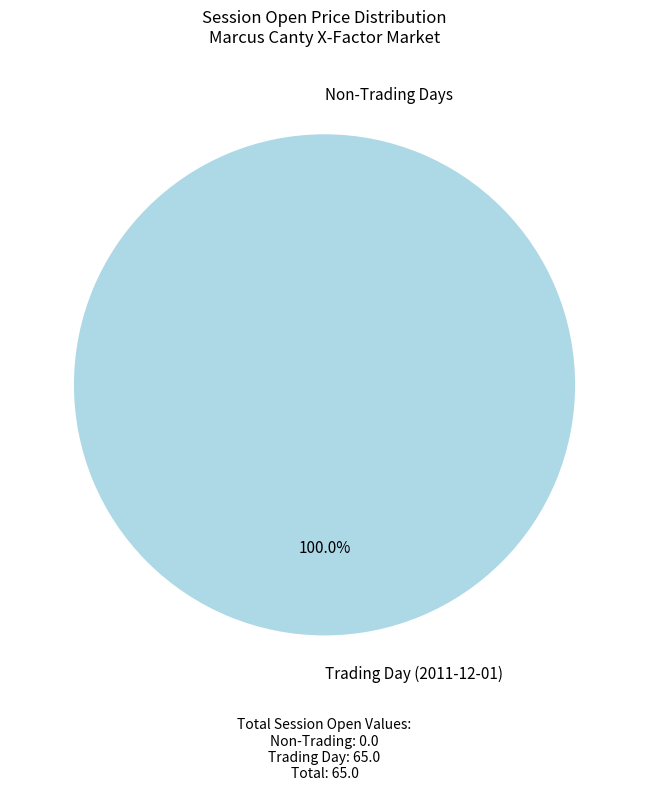

Is it true that 2011-12-01 is 89% of the pie?

False